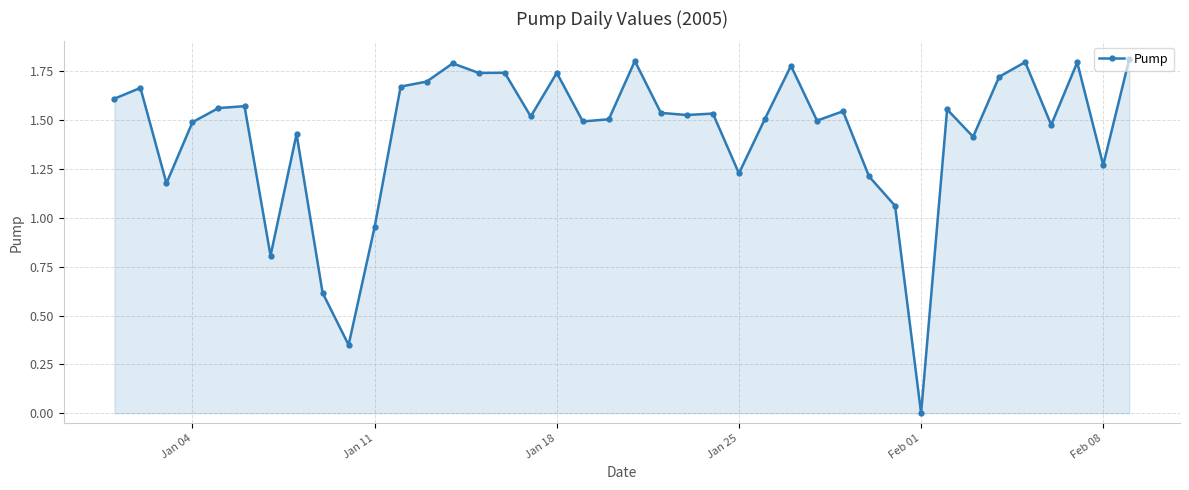

True or false: the data has more than 2 interior local peaks.

True